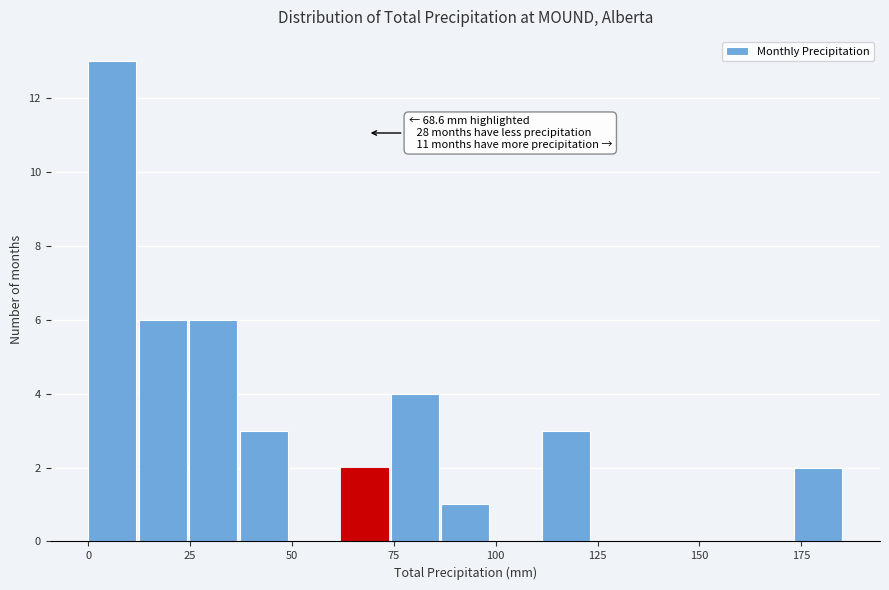

Read against the x-axis, roughly where is the centre of the tallest bar?

5